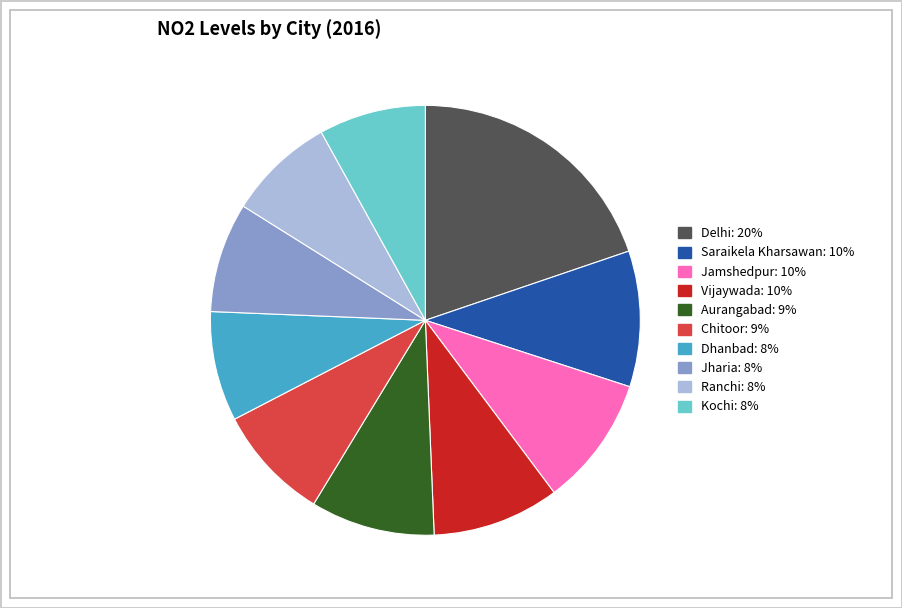

True or false: Jamshedpur accounts for 10% of the total.

True